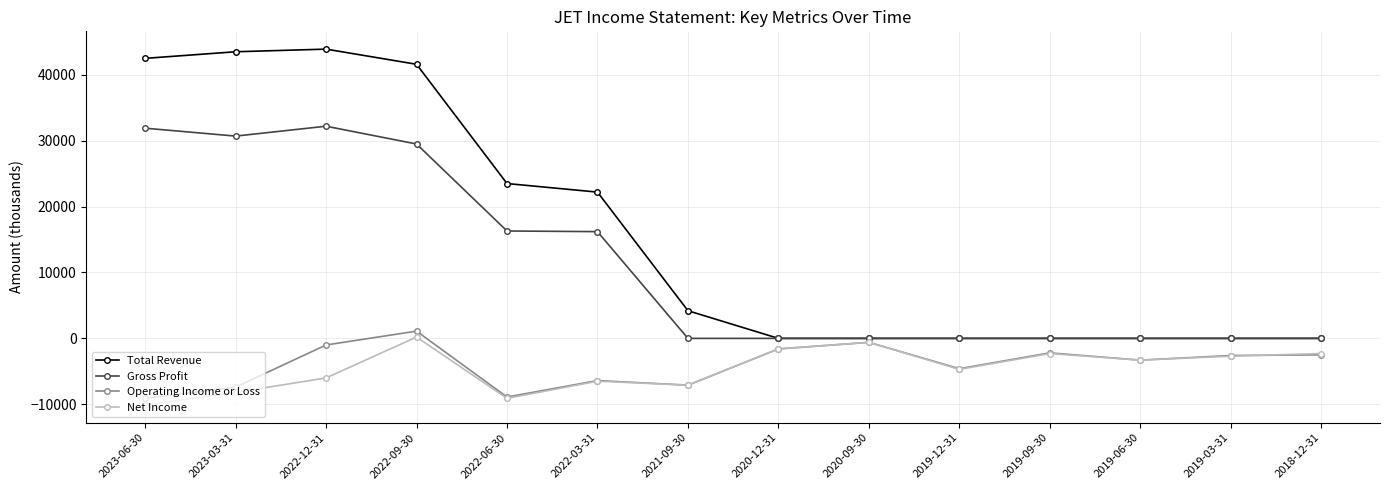

How many lines are shown in the chart?

4